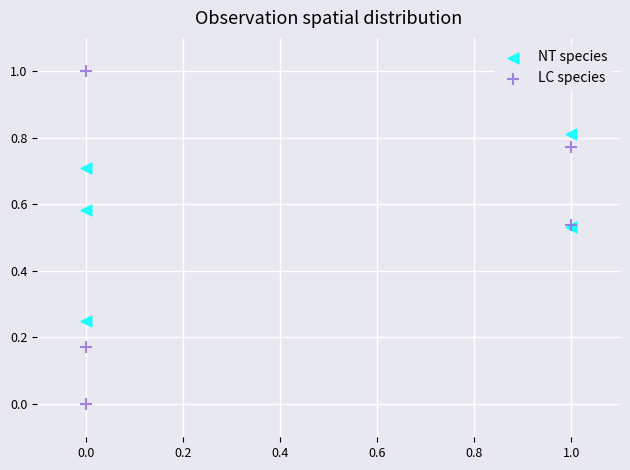

Which series contains the highest Y value?

LC species